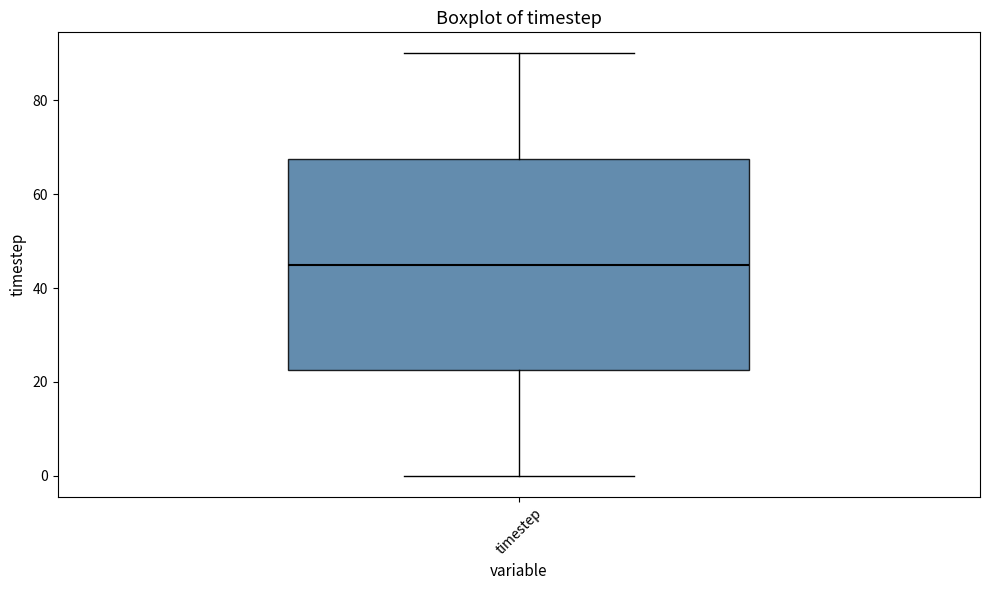

Transcribe this box plot: give where the median line is, the range the box spans, and where the two whiskers end, as read against the y-axis. The values are not printed on the chart, so give them approximately, as read against the axis.

median 46, box 22 to 68, whiskers 0 to 90